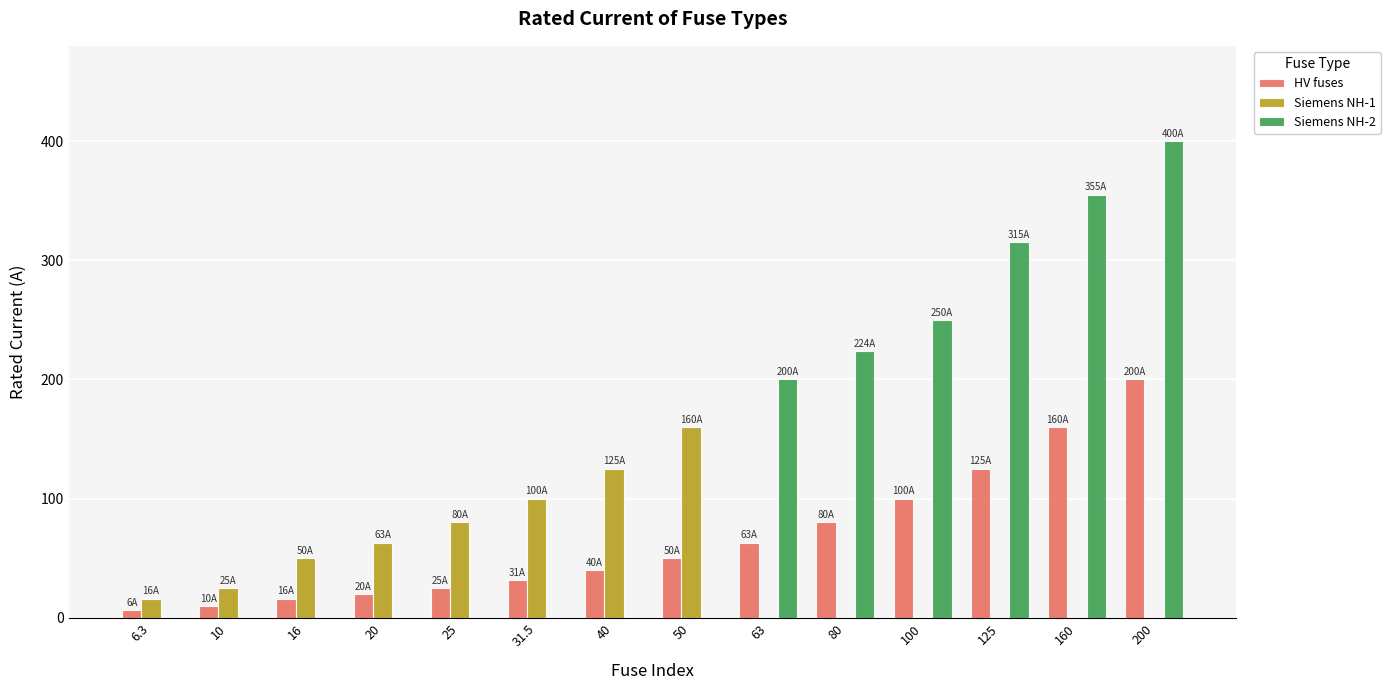

Is the value of HV fuses at 20 greater than the value of Siemens NH-1 at 100?

Yes